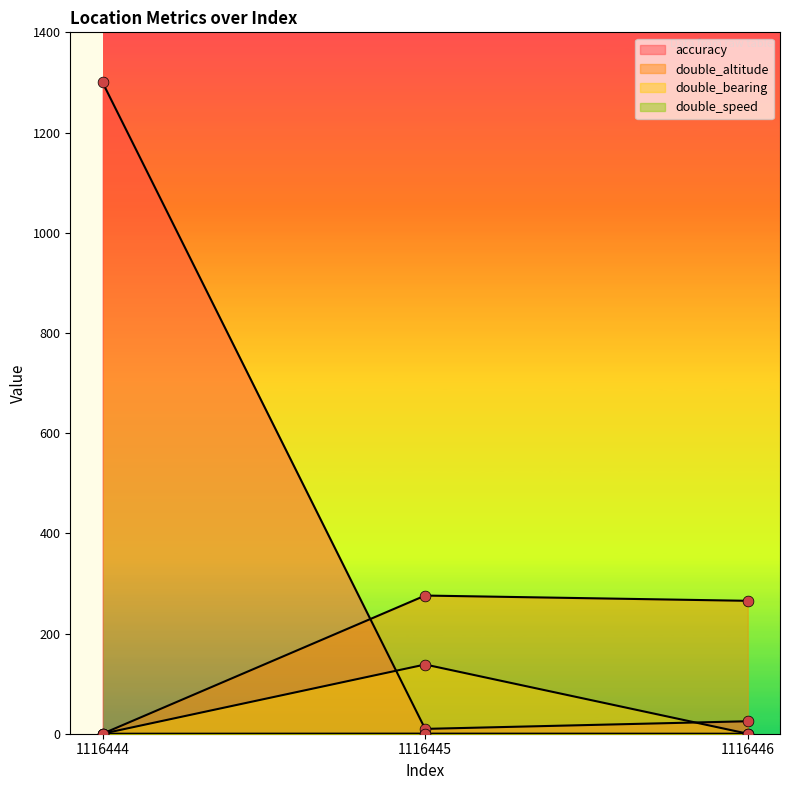

What are all the series names shown in the legend?

accuracy, double_altitude, double_bearing, double_speed